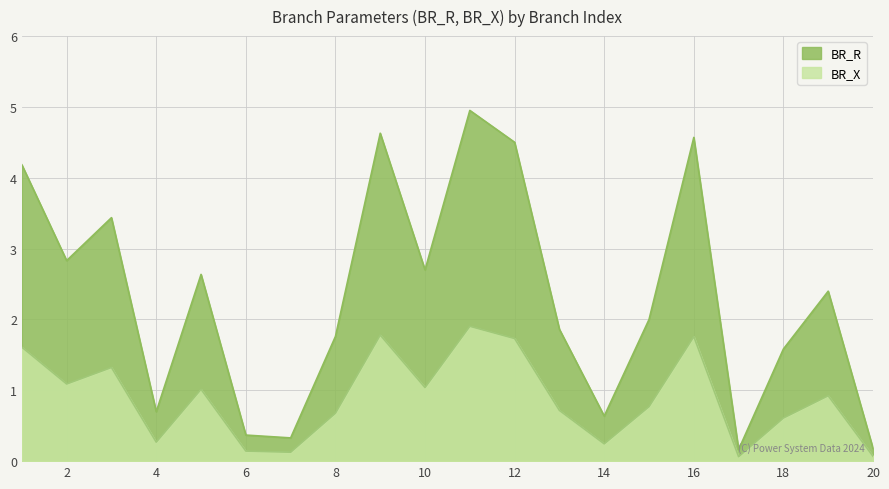

How many data points in BR_R are less than 2?

10